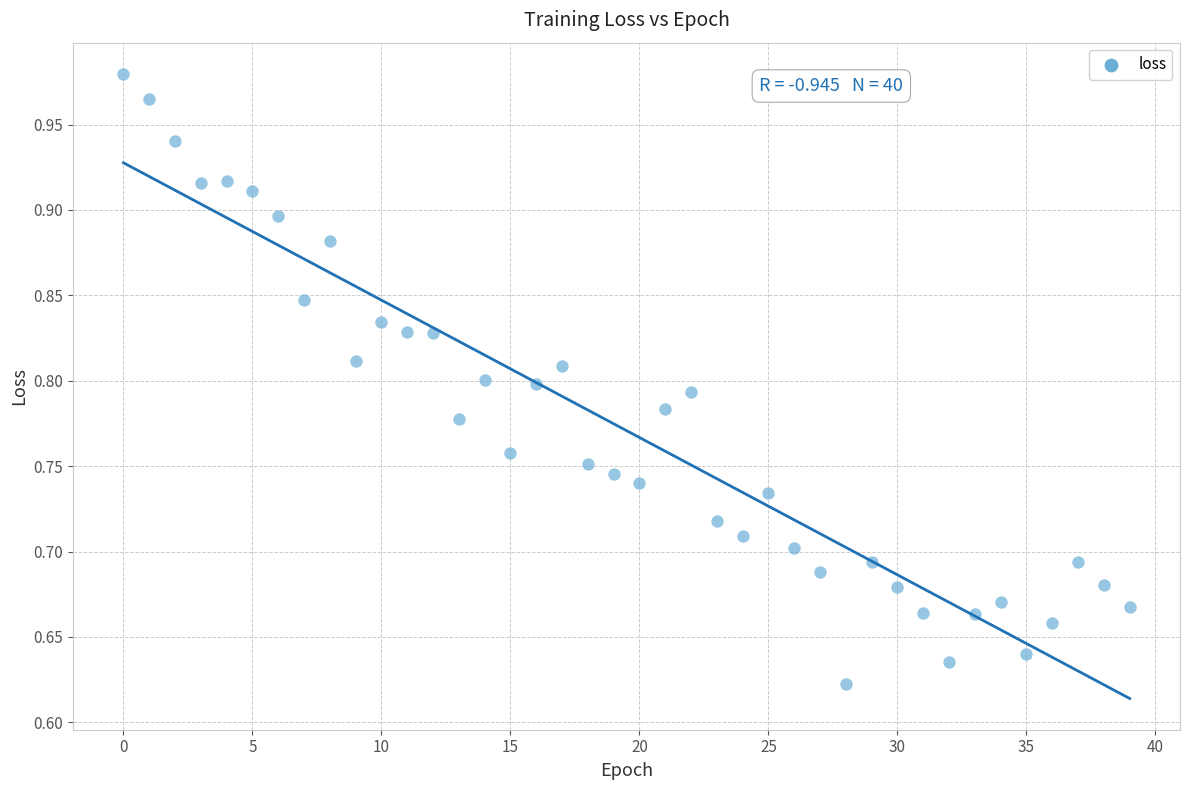

What is the range of Y values (max minus min)?

0.4